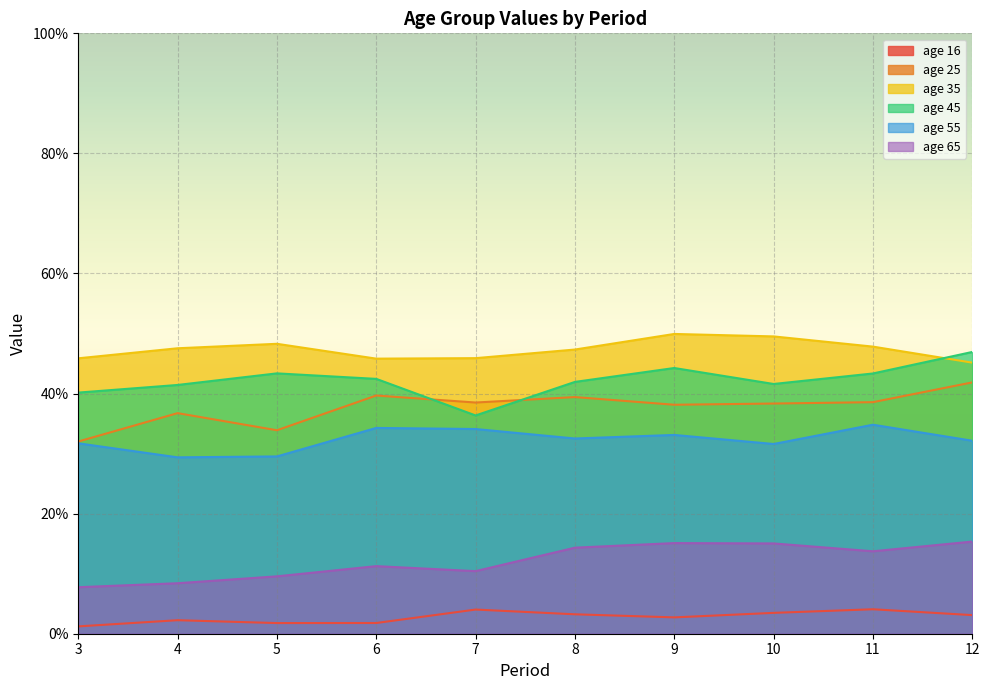

Rank the series at 11 from highest to lowest value.

age 35, age 45, age 25, age 55, age 65, age 16